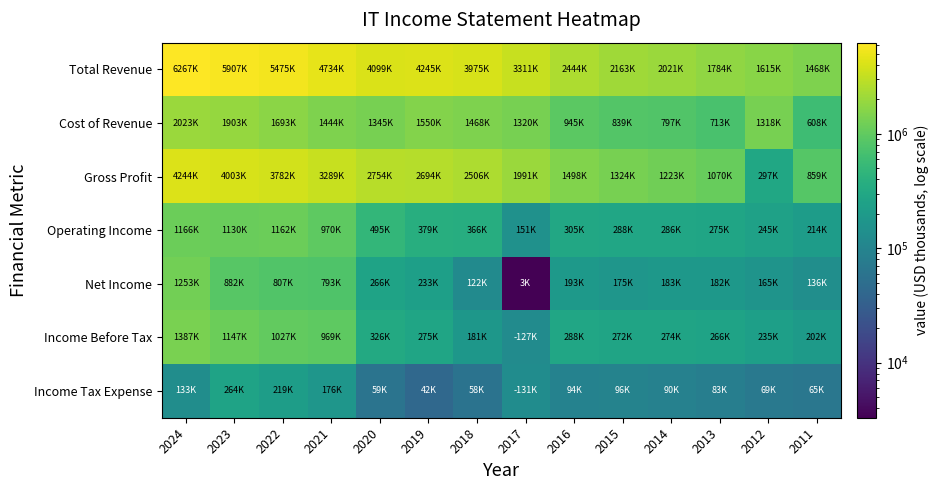

Count the number of data series in this chart.

7